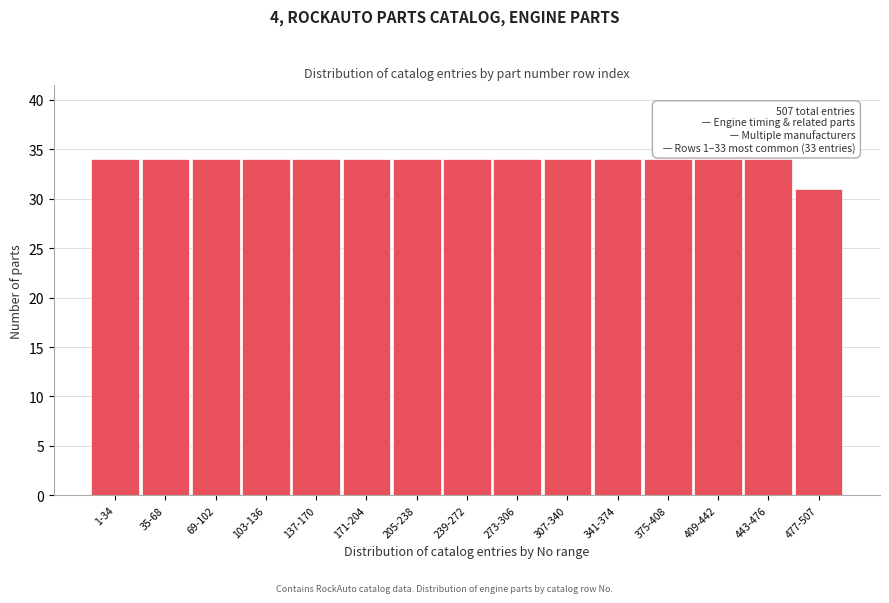

Reading left to right, list all the values displayed in this chart.

34	34	34	34	34	34	34	34	34	34	34	34	34	34	31